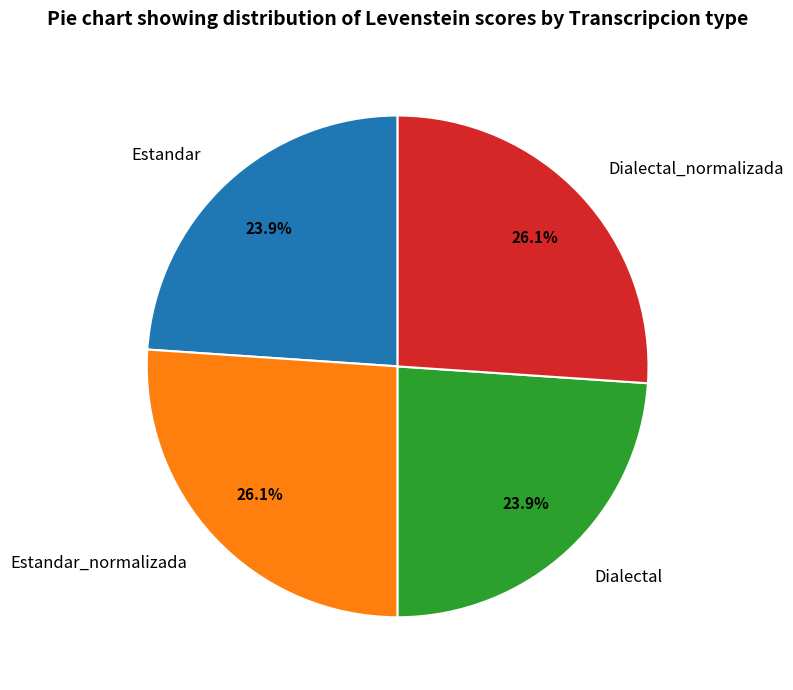

To the nearest percent, what is the combined percentage of Dialectal_normalizada and Estandar_normalizada?

52%